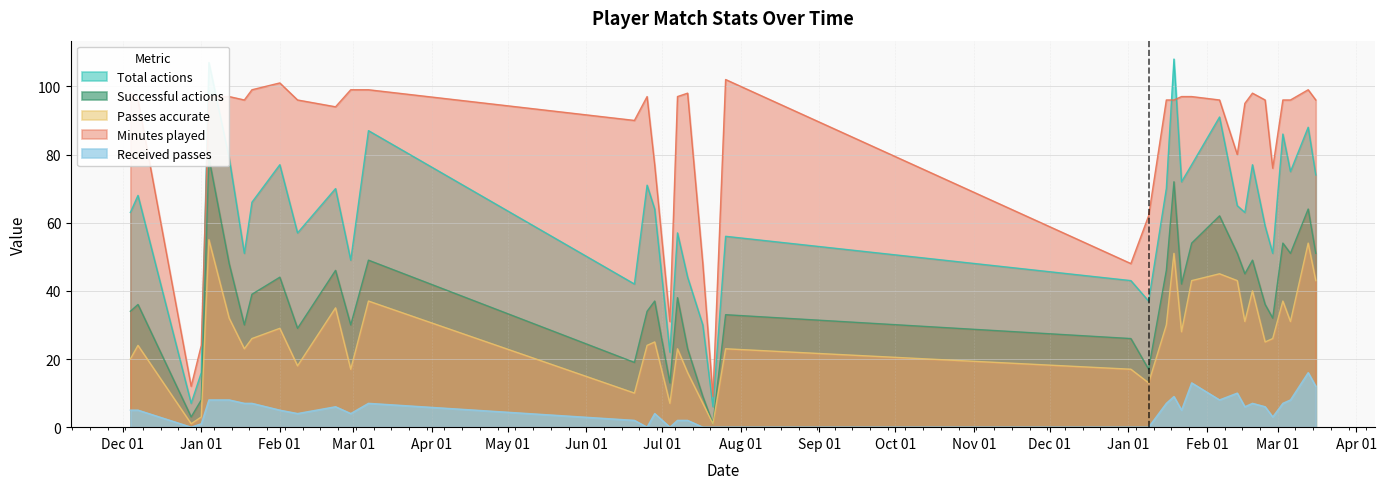

How many times do Total actions and Minutes played cross each other?

4